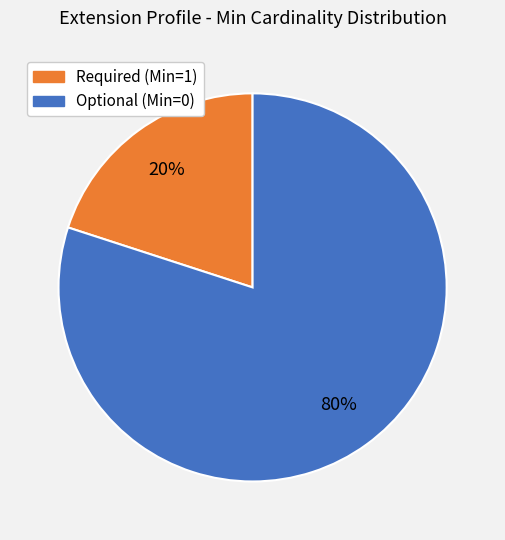

Is there any slice that represents more than half of the pie?

Yes